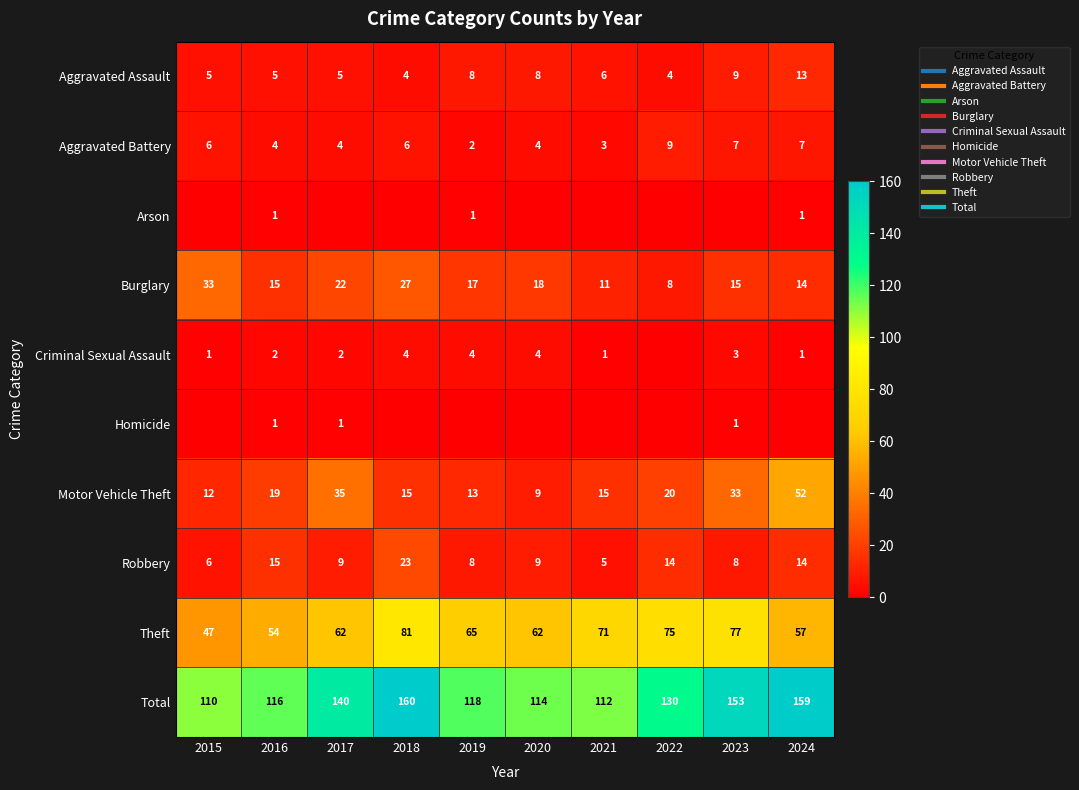

Is the value of Motor Vehicle Theft at 2019 greater than the value of Aggravated Assault at 2017?

Yes